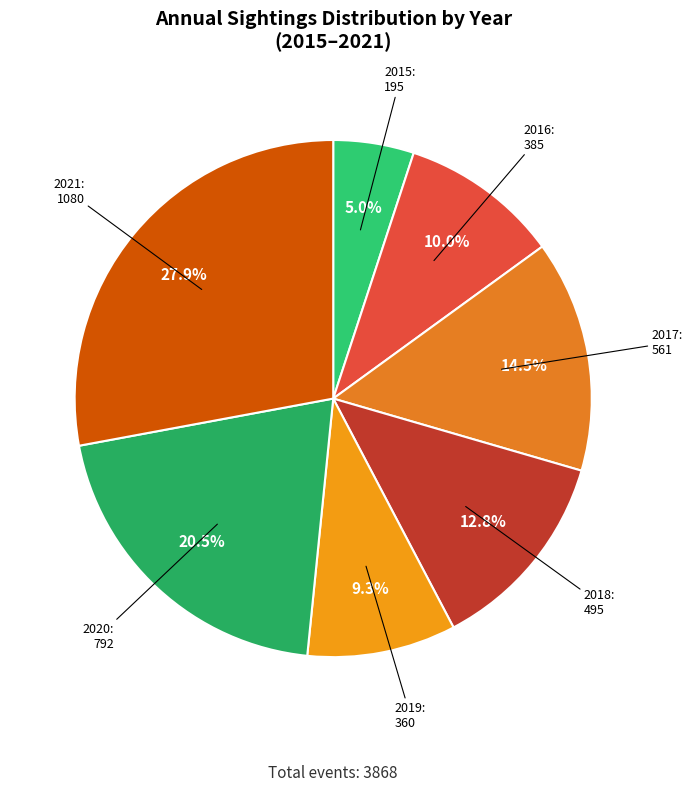

Rank the categories by value from highest to lowest.

2021, 2020, 2017, 2018, 2016, 2019, 2015